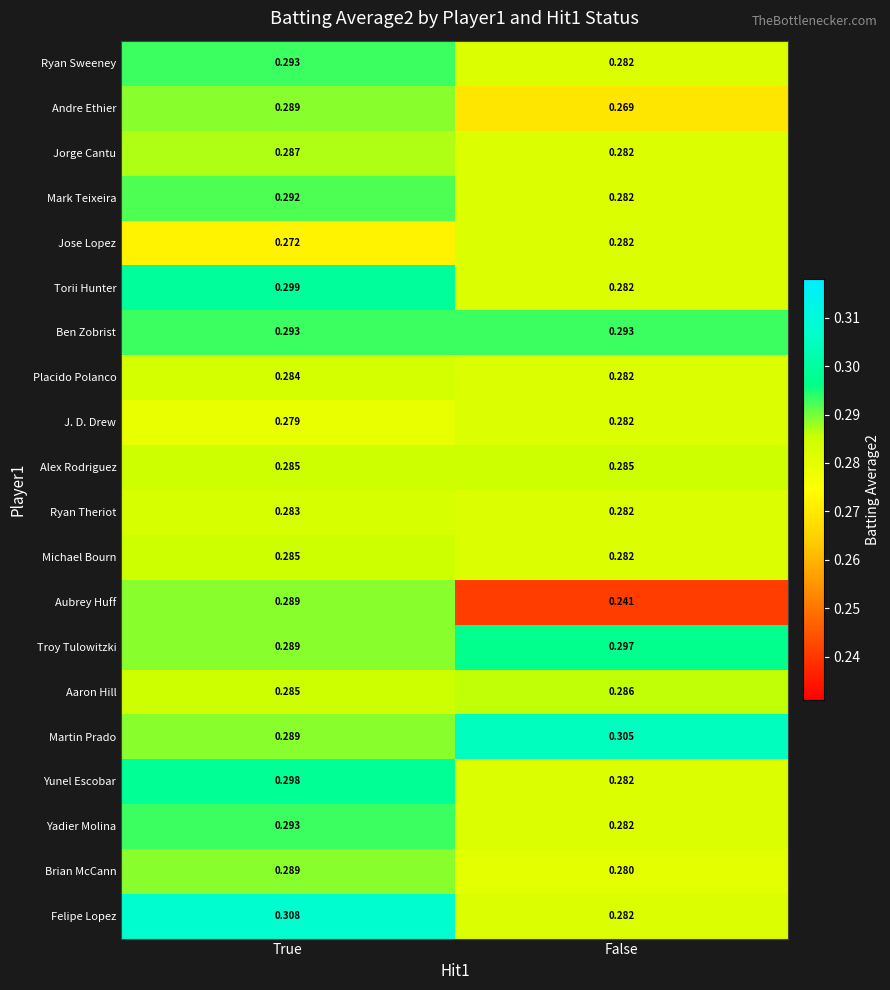

List the labels in order of Felipe Lopez value, smallest first.

False, True